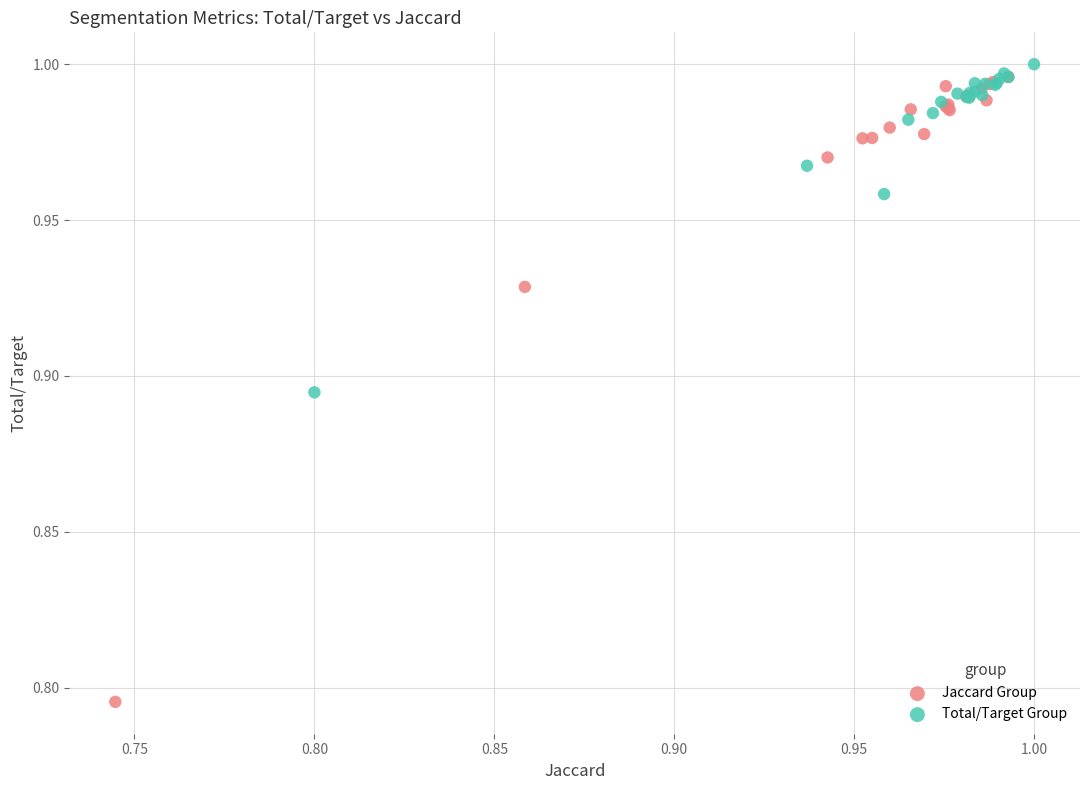

Which series contains the lowest Y value?

Jaccard Group